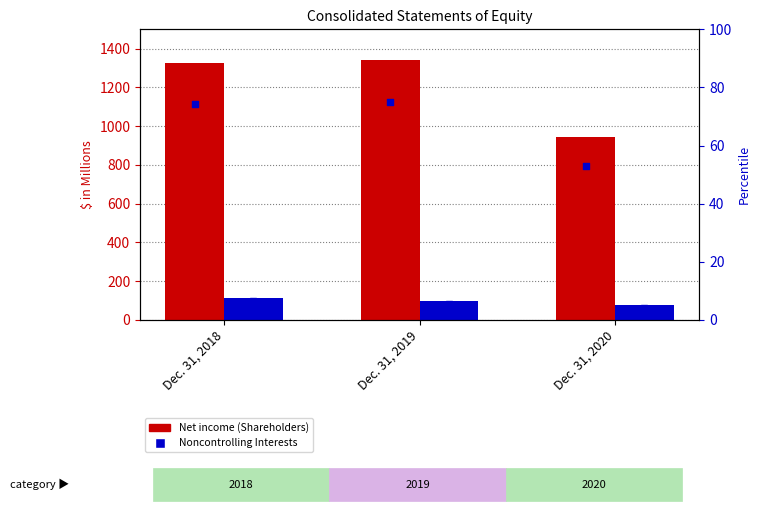

At which category is the sum across all series the highest?

Dec. 31, 2018